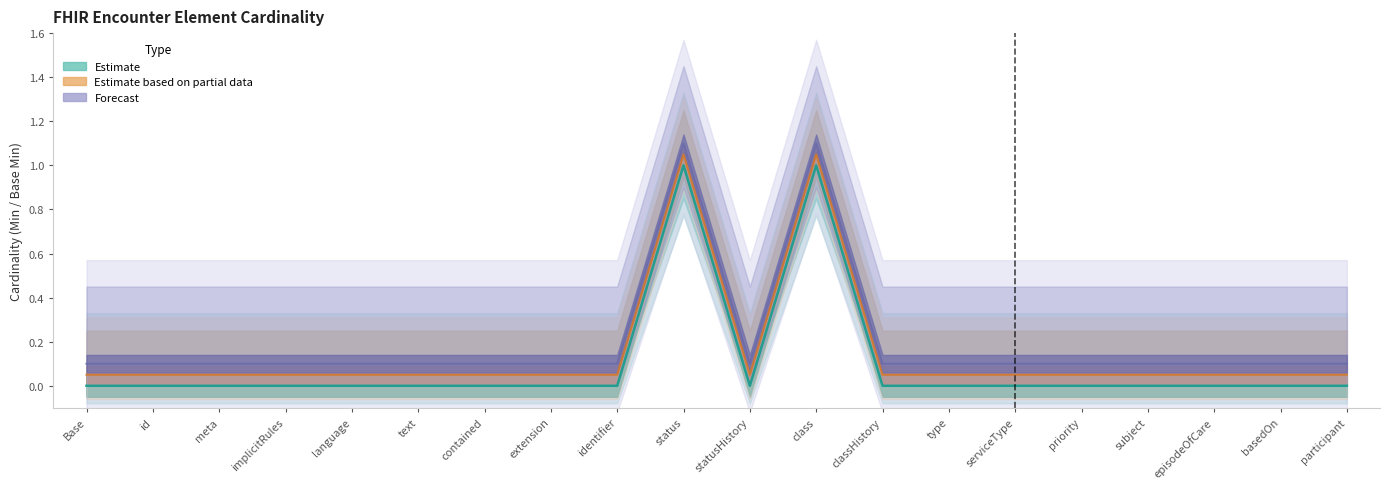

Rank the categories by Base Min value from lowest to highest.

Base, id, meta, implicitRules, language, text, contained, extension, identifier, statusHistory, classHistory, type, serviceType, priority, subject, episodeOfCare, basedOn, participant, status, class